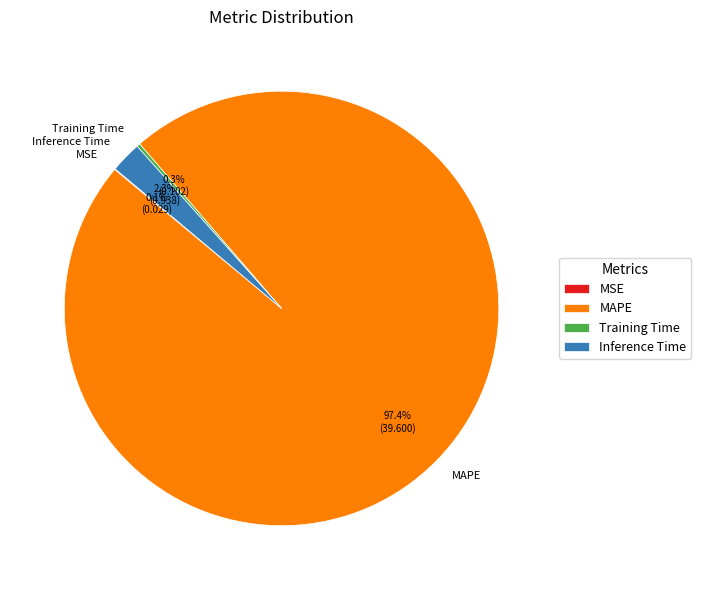

Does MAPE account for over 50% of the chart?

Yes